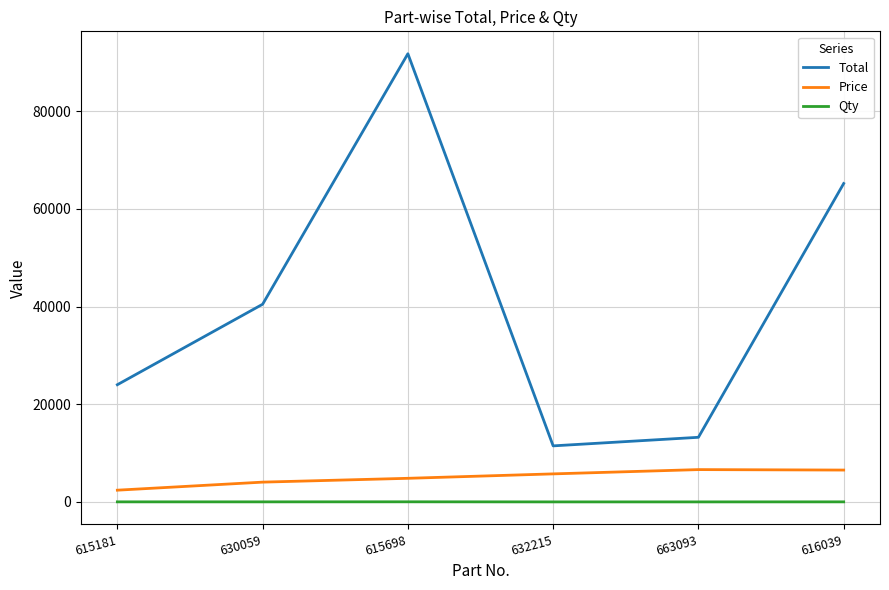

How many lines are shown in the chart?

3